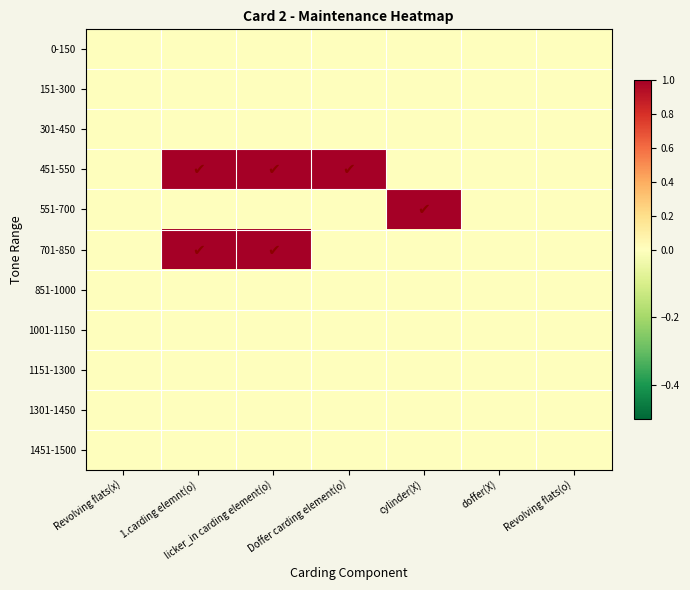

At which category is the sum across all series the highest?

1.carding elemnt(o)